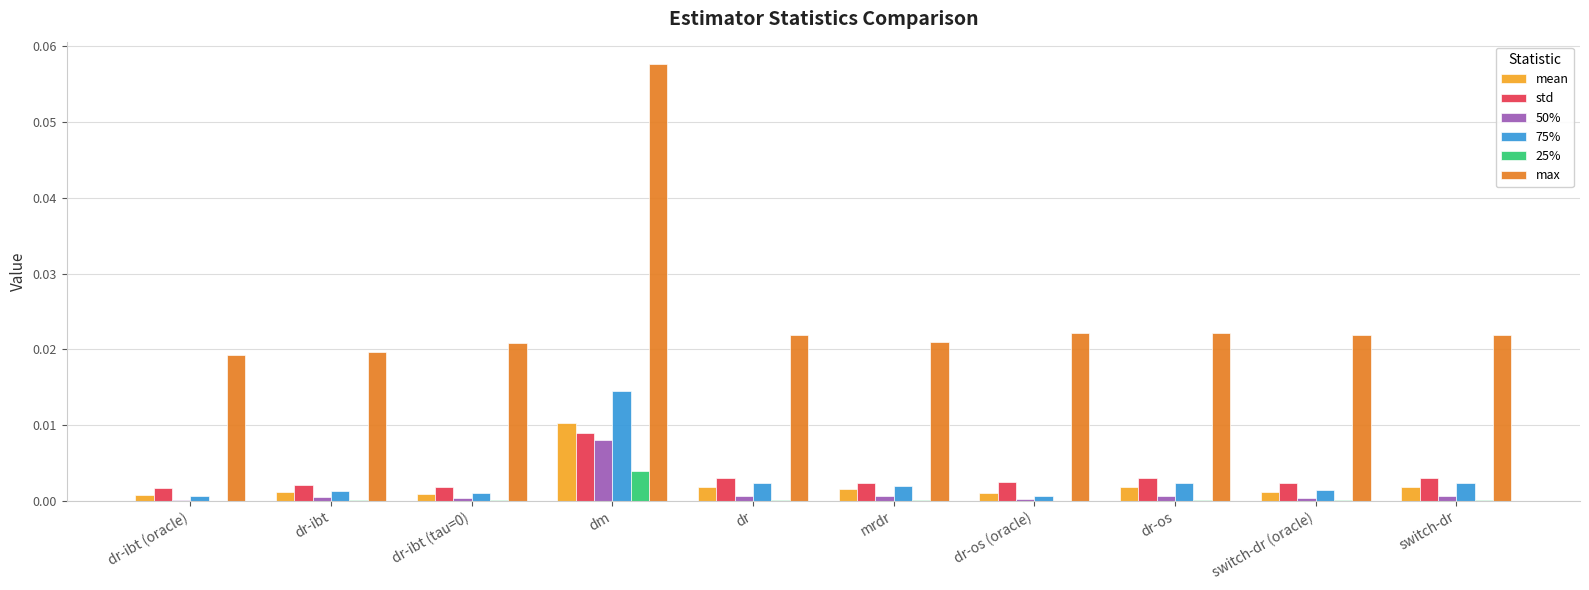

Which series has the largest total across all categories?

max